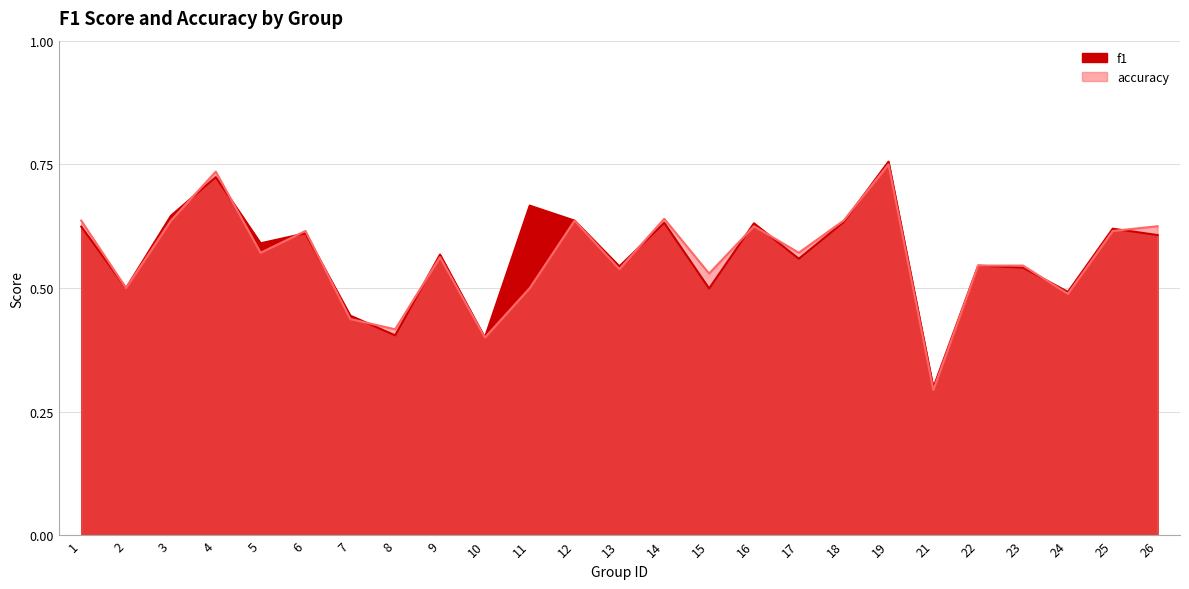

How many data points does each series have?

25